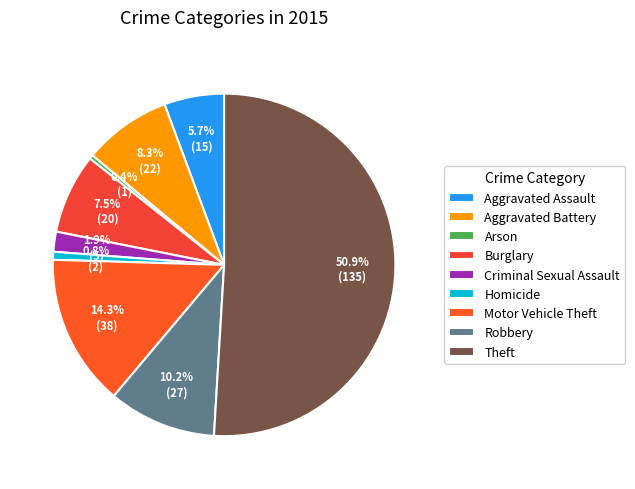

What percentage do Homicide and Theft together represent?

51.7%